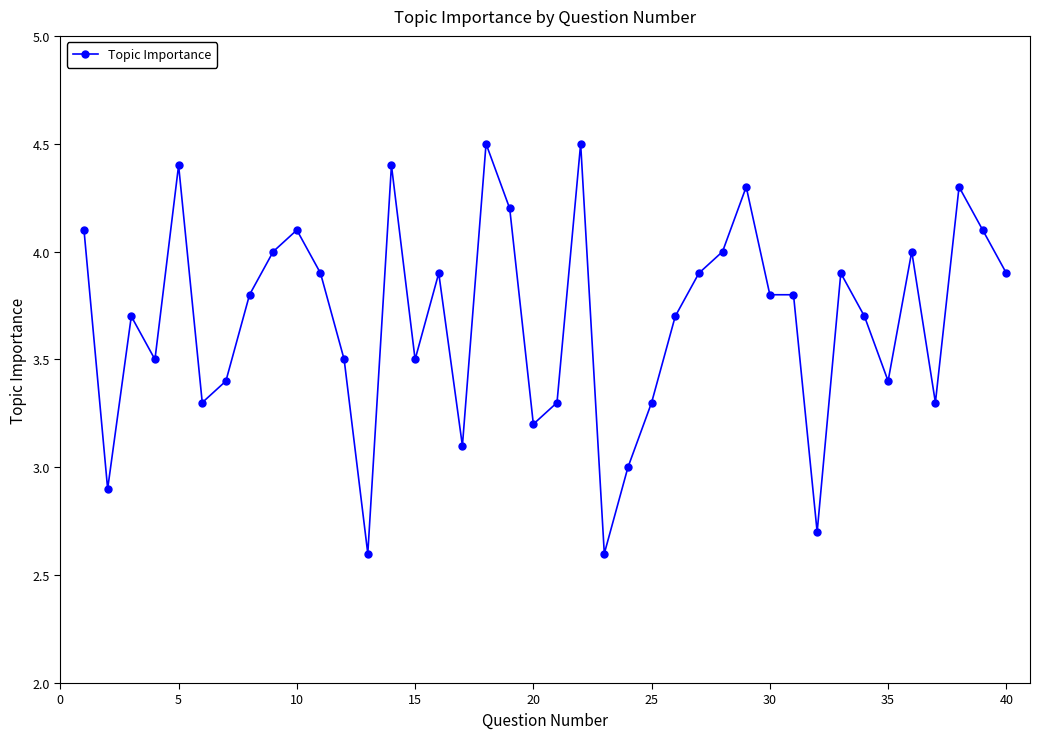

What is the value of the 36th point from the left?

4.0